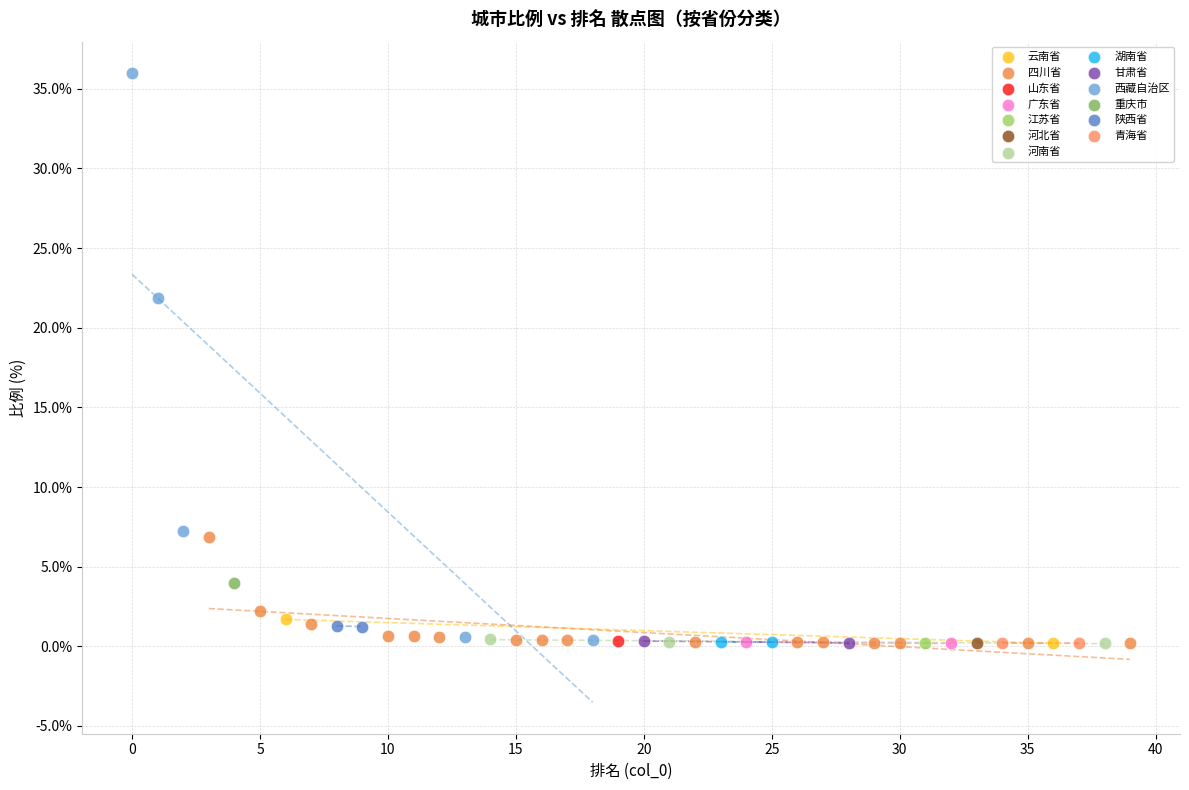

What are all the series names shown in the legend?

云南省, 四川省, 山东省, 广东省, 江苏省, 河北省, 河南省, 湖南省, 甘肃省, 西藏自治区, 重庆市, 陕西省, 青海省